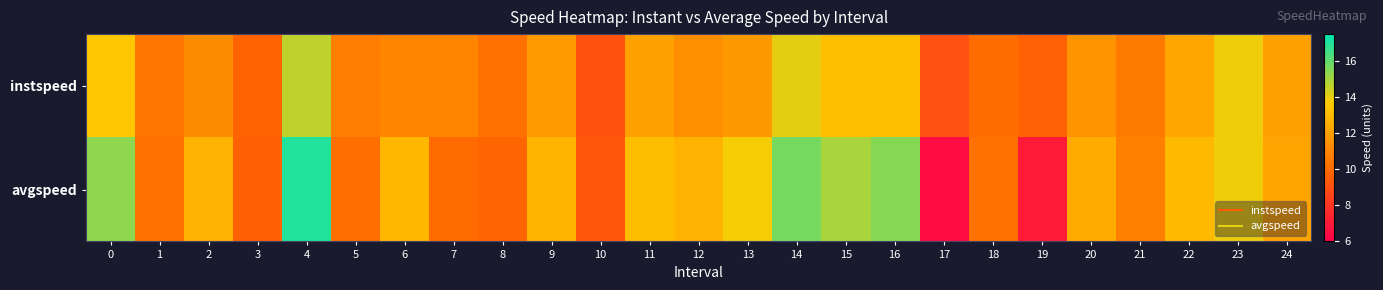

Count the number of data series in this chart.

2